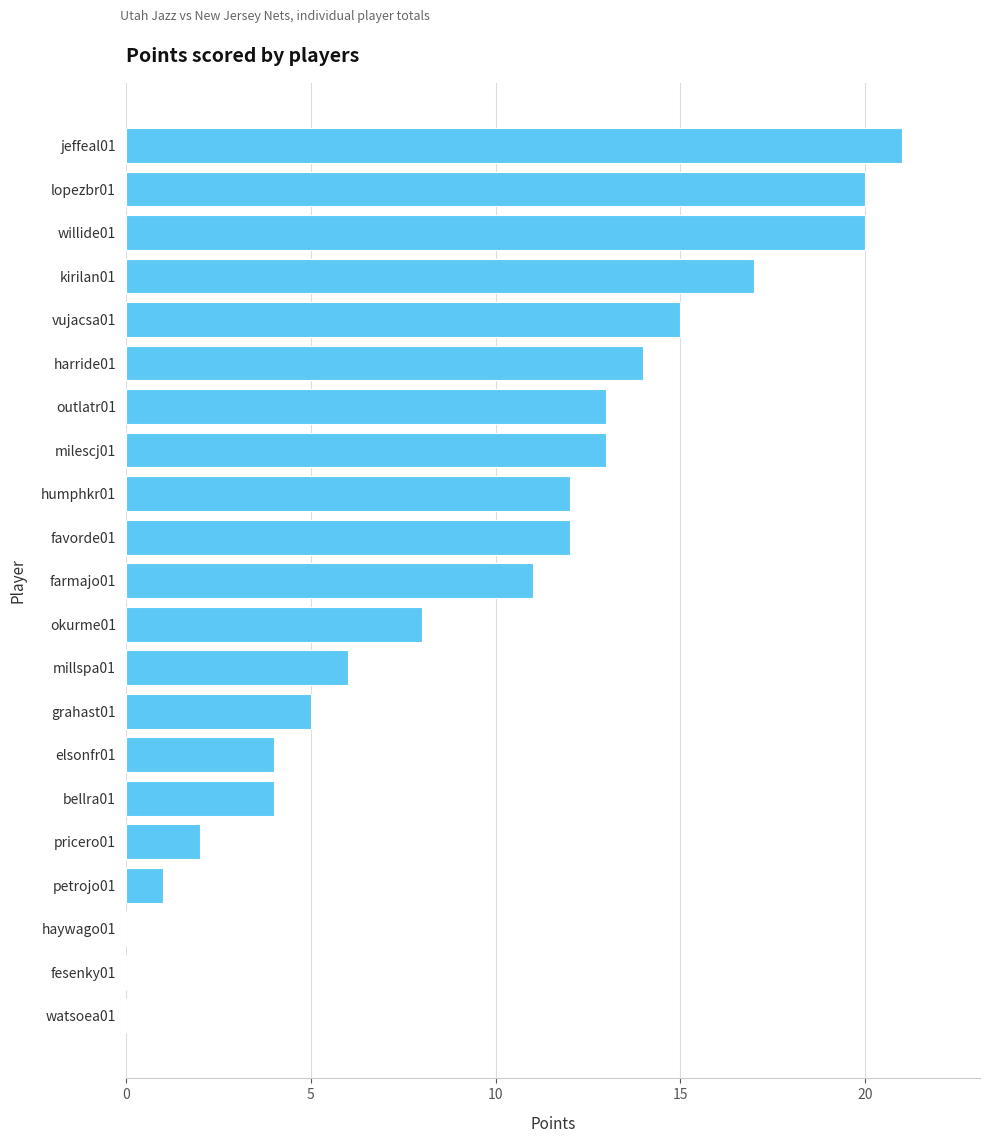

What is the sum of all values?

198